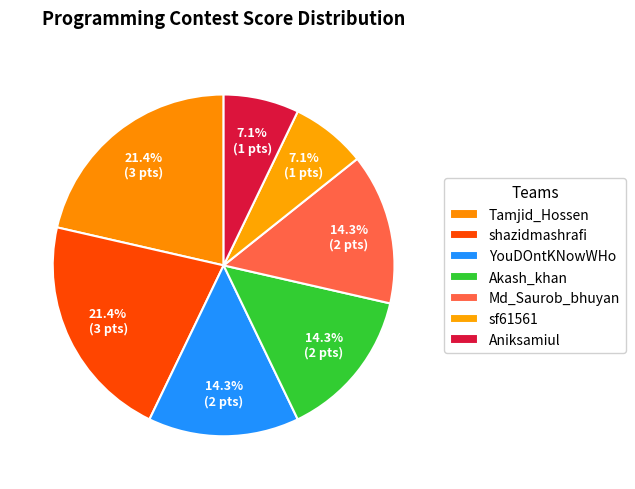

What percentage is the Aniksamiul slice, to the nearest percent?

7%